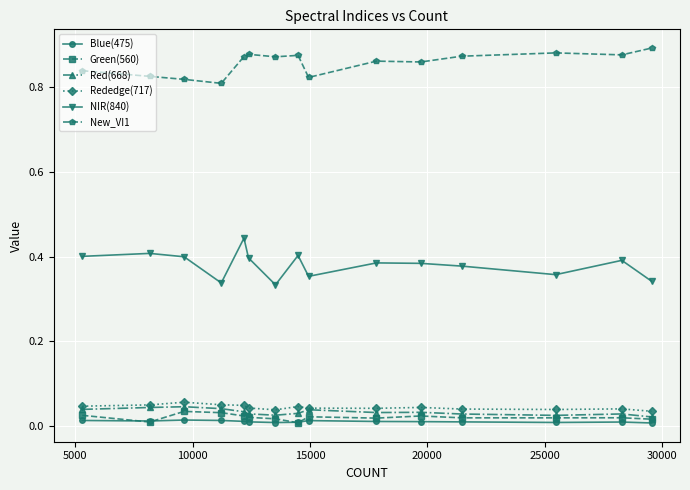

True or false: Blue(475) and NIR(840) intersect in this chart.

False